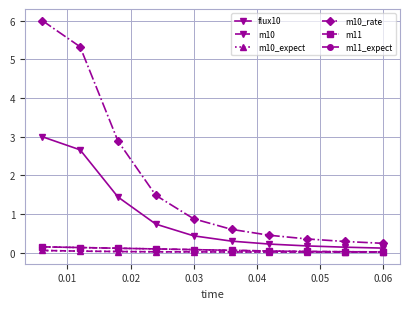

True or false: flux10 and m11_expect intersect in this chart.

False